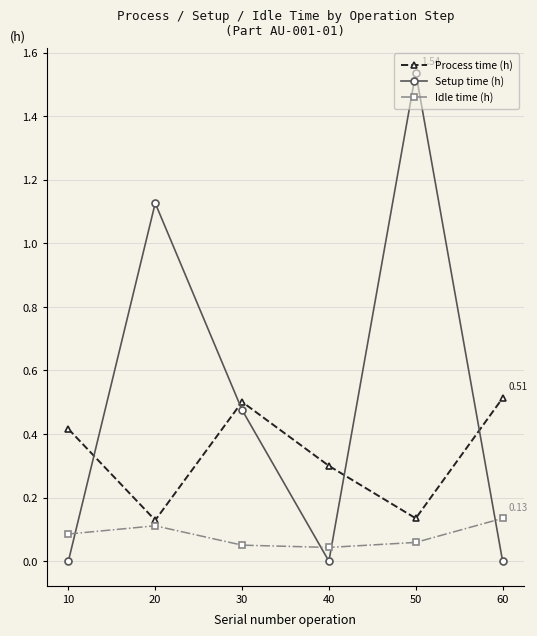

What is the difference between the highest and lowest values at 40?

0.3